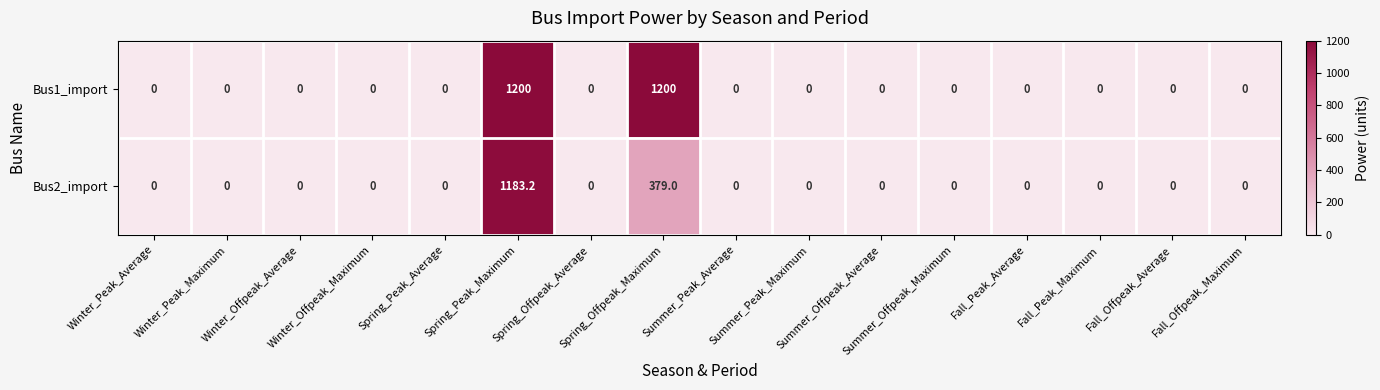

Rank the series by their average value, from lowest to highest.

Bus2_import, Bus1_import